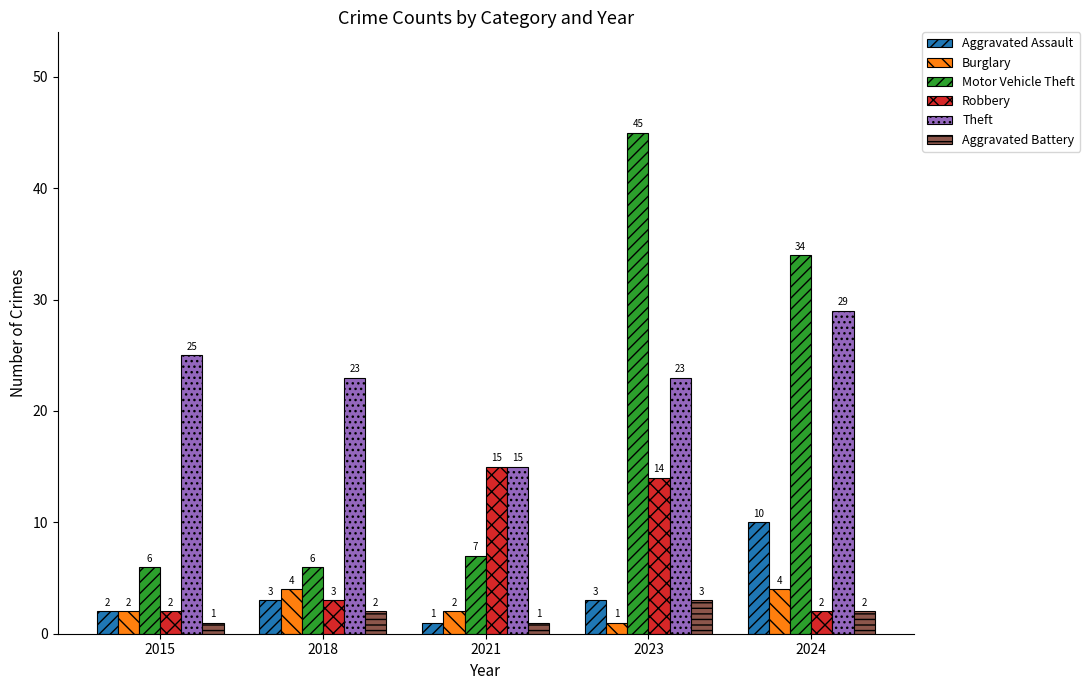

Does the chart contain any negative values?

No